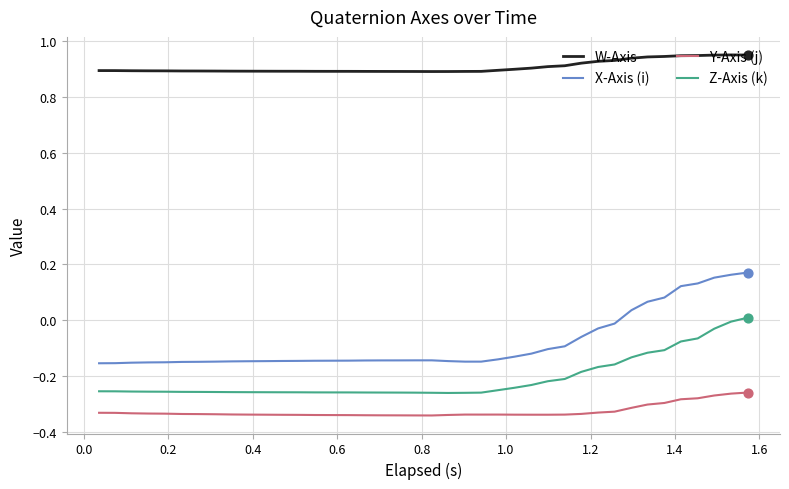

Which series has the largest total across all categories?

W-Axis